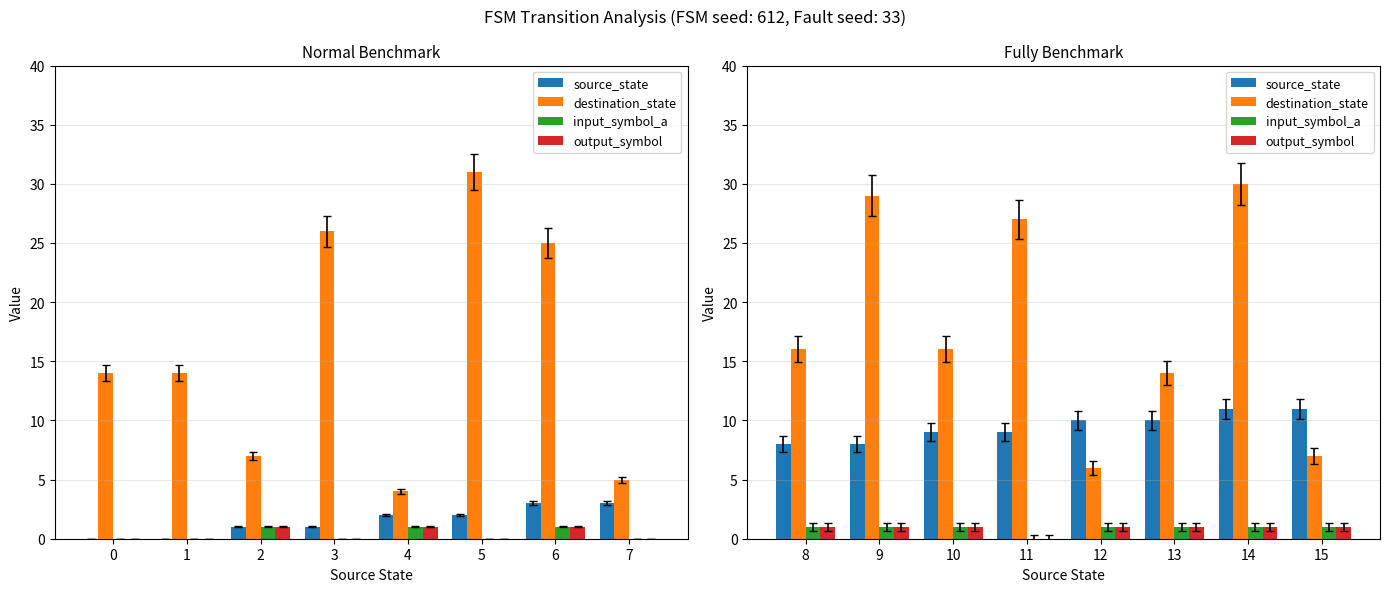

Which series changed the most between 8 and 15?

destination_state